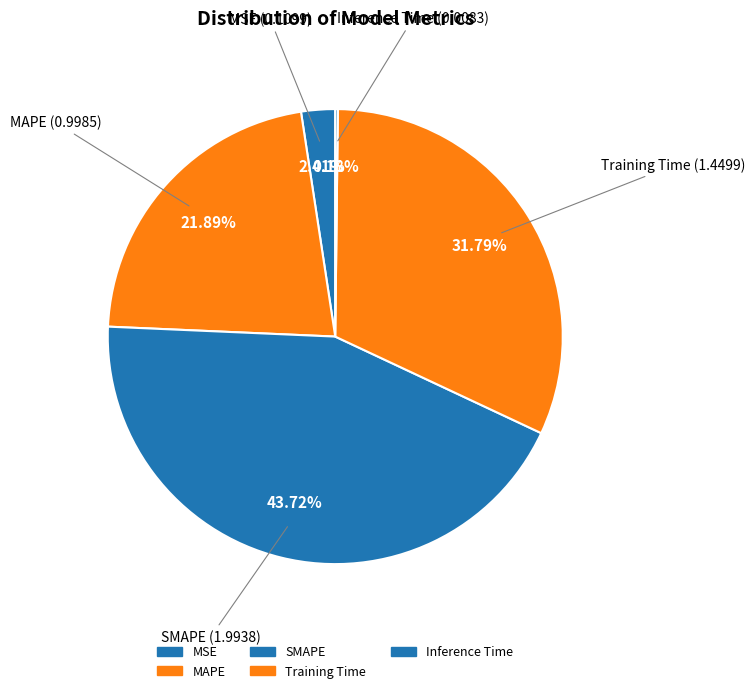

Is there a majority slice in this chart?

No